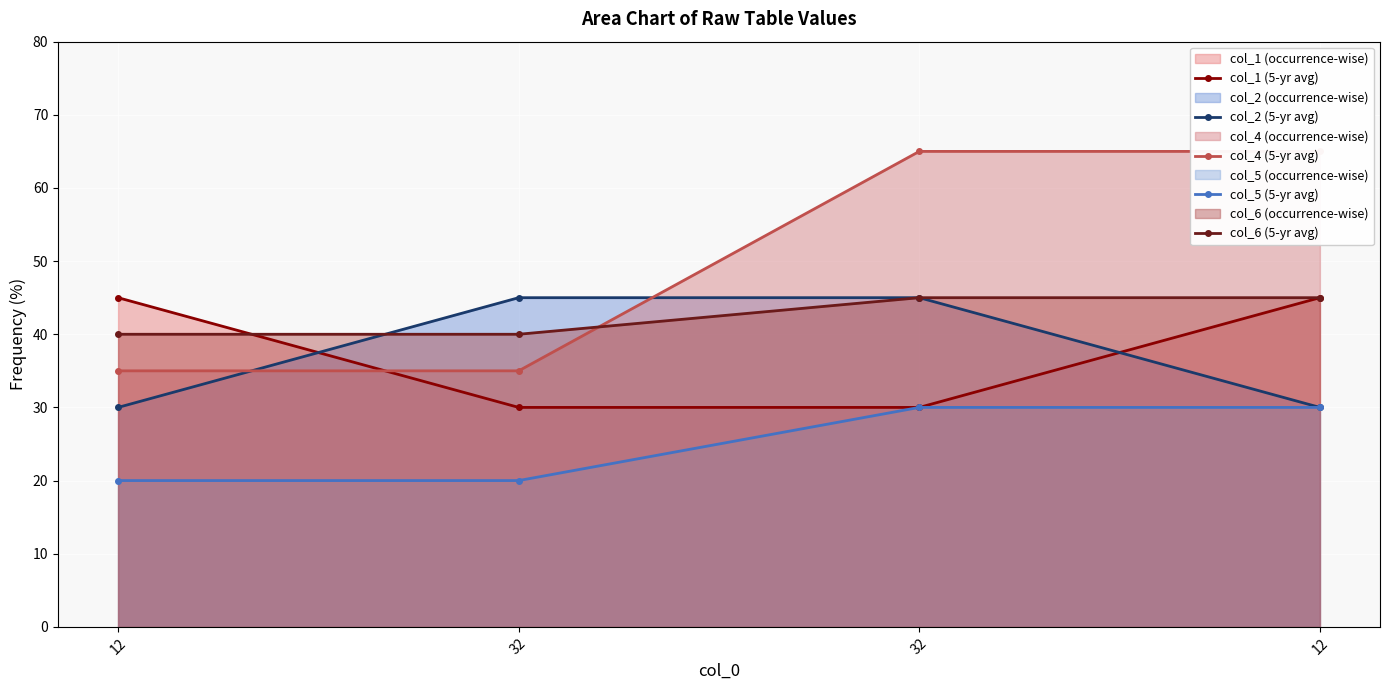

Reading left to right, transcribe all the data shown in this chart.

col_1 (5-yr avg): 12=45	32=30	32=30	12=45
col_2 (5-yr avg): 12=30	32=45	32=45	12=30
col_4 (5-yr avg): 12=35	32=35	32=65	12=65
col_5 (5-yr avg): 12=20	32=20	32=30	12=30
col_6 (5-yr avg): 12=40	32=40	32=45	12=45